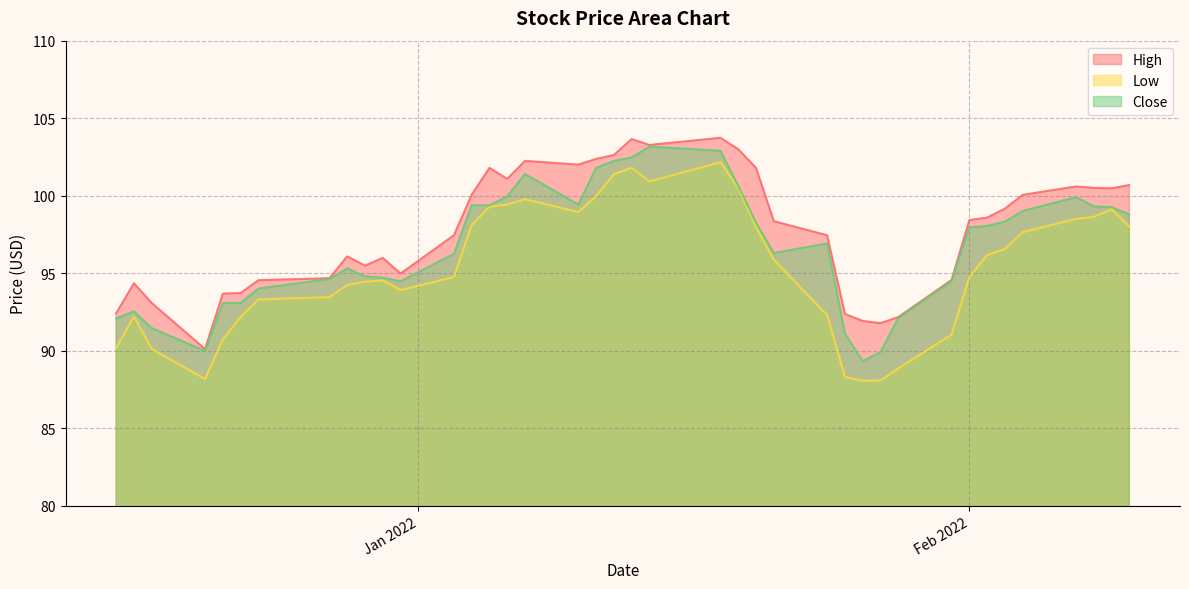

The Low series shows 137.9 at 2021-12-23. True or false?

False